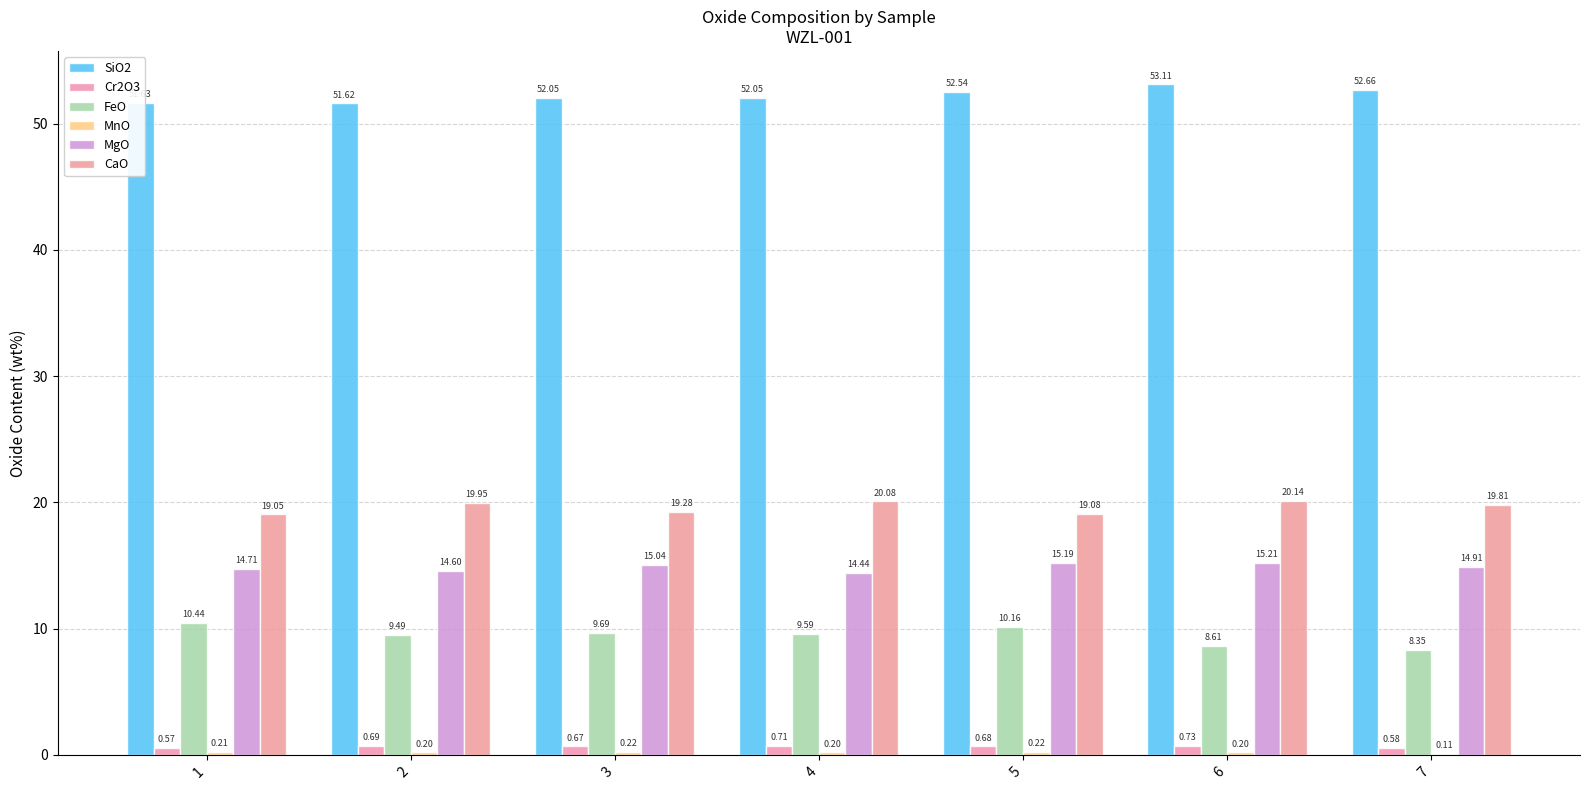

What value does the MnO series have at 2?

0.2